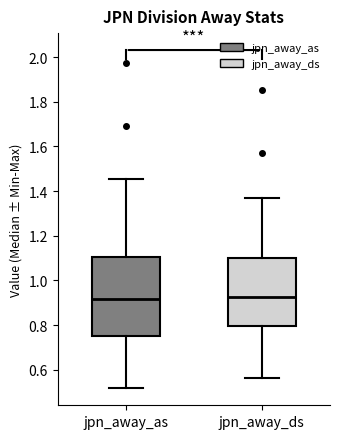

Reading left to right, read every box against the y-axis: the position of its median line, the range the box covers, and the ends of its whiskers. The values are not printed on the chart, so give them approximately, as read against the axis.

jpn_away_as: median 0.92, box 0.76 to 1.10, whiskers 0.52 to 1.46
jpn_away_ds: median 0.92, box 0.80 to 1.10, whiskers 0.56 to 1.38